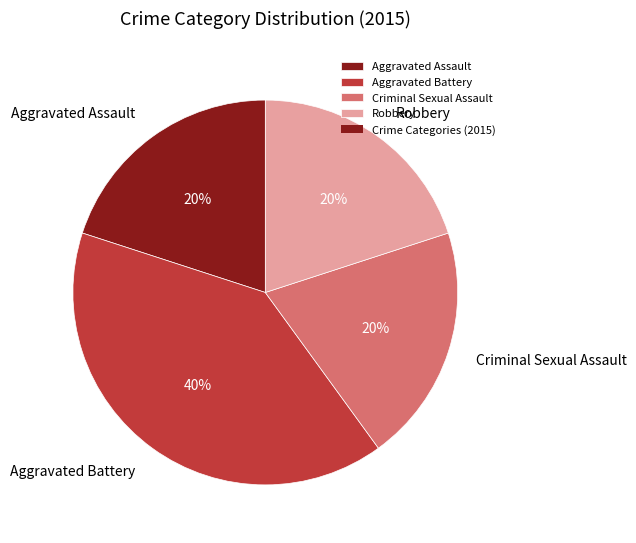

Is there a majority slice in this chart?

No